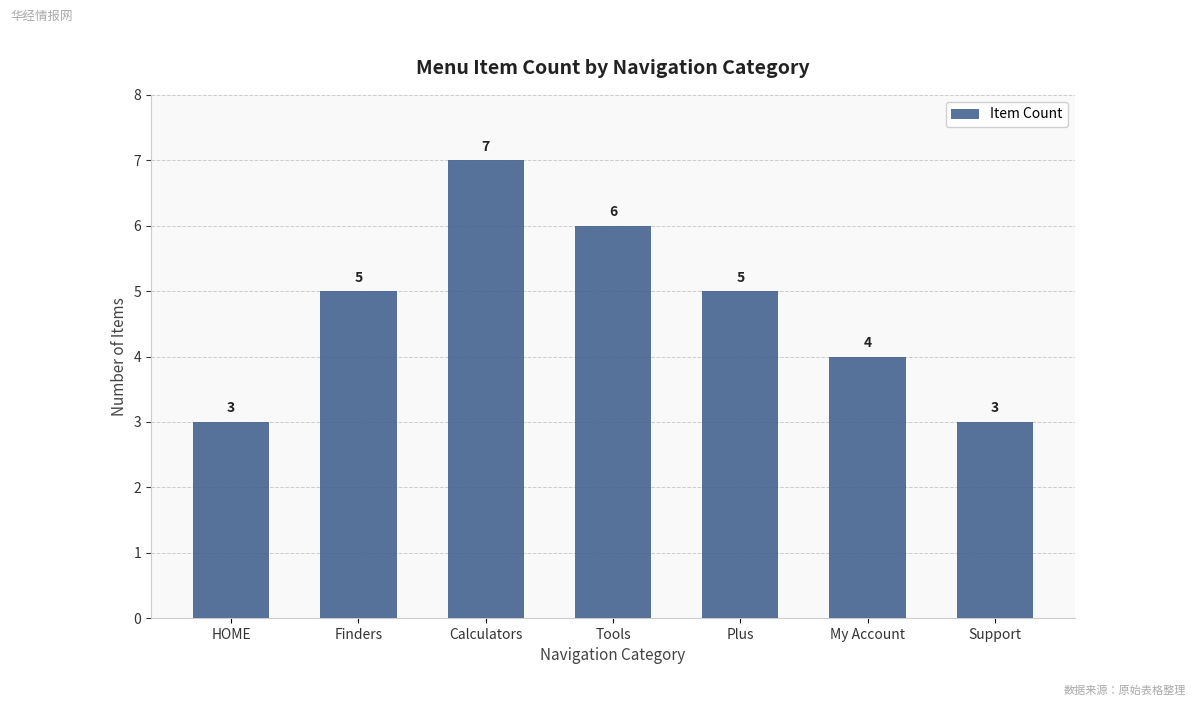

What is the sum of the values at My Account and Finders?

9